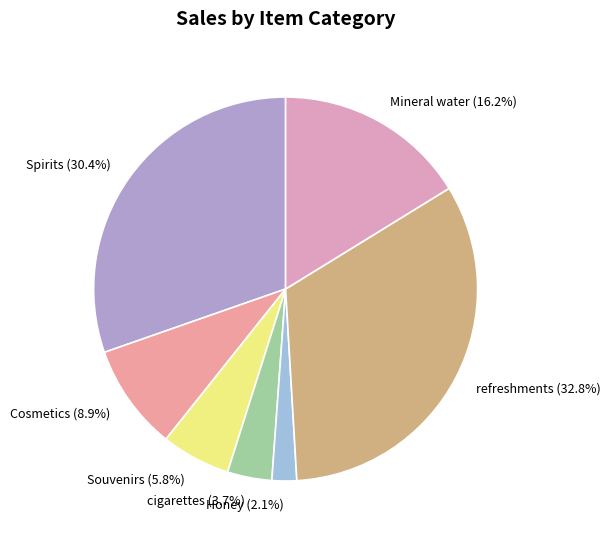

What is the smallest slice in the pie chart?

Honey